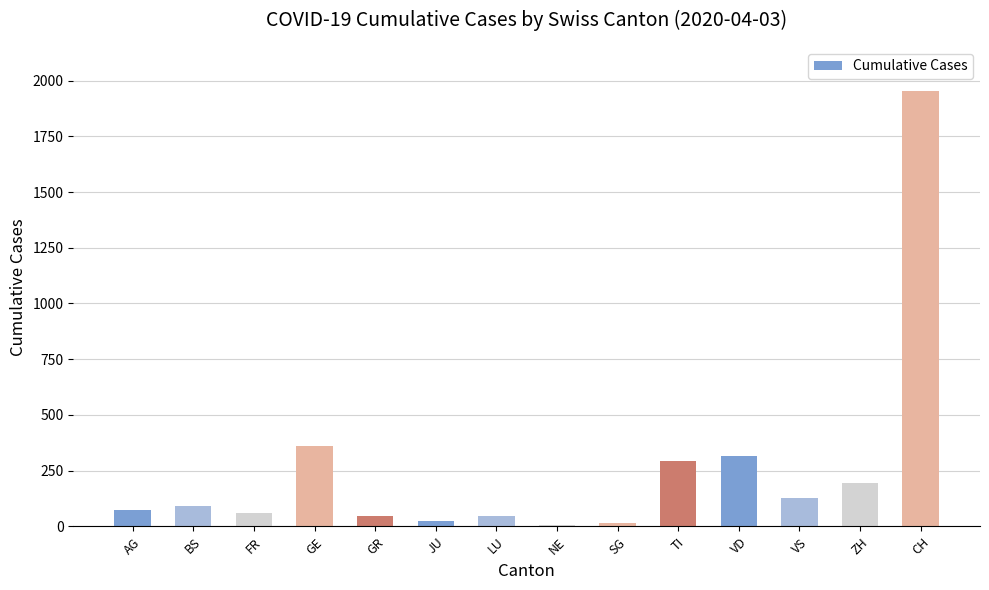

What is the average value?

258